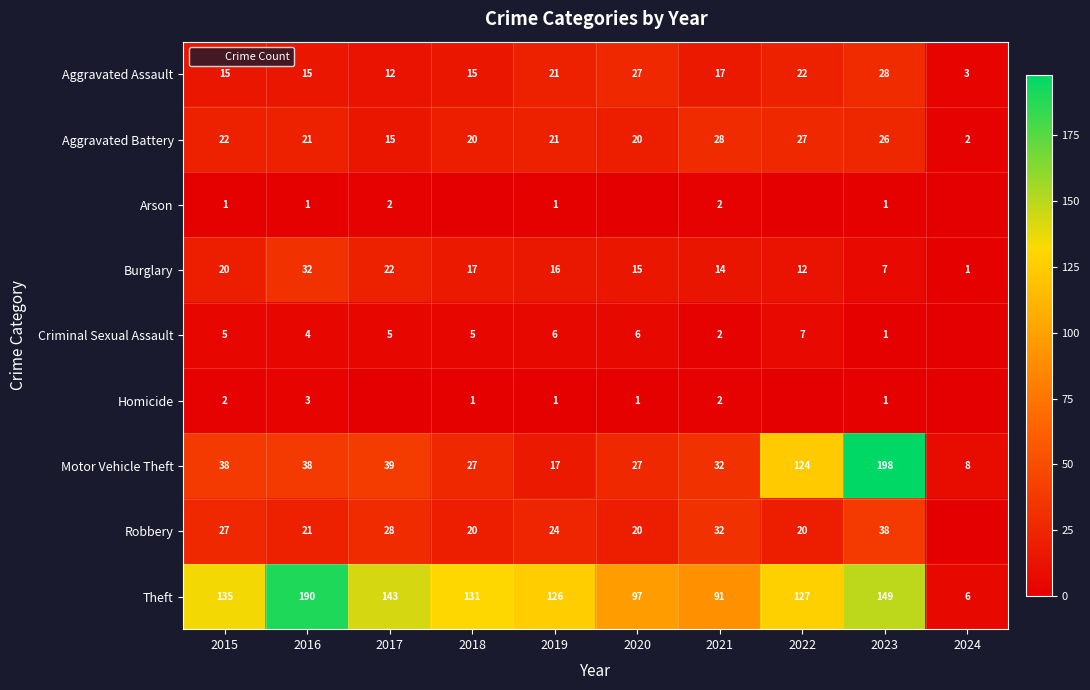

Where does the Motor Vehicle Theft series first go above 38?

2017